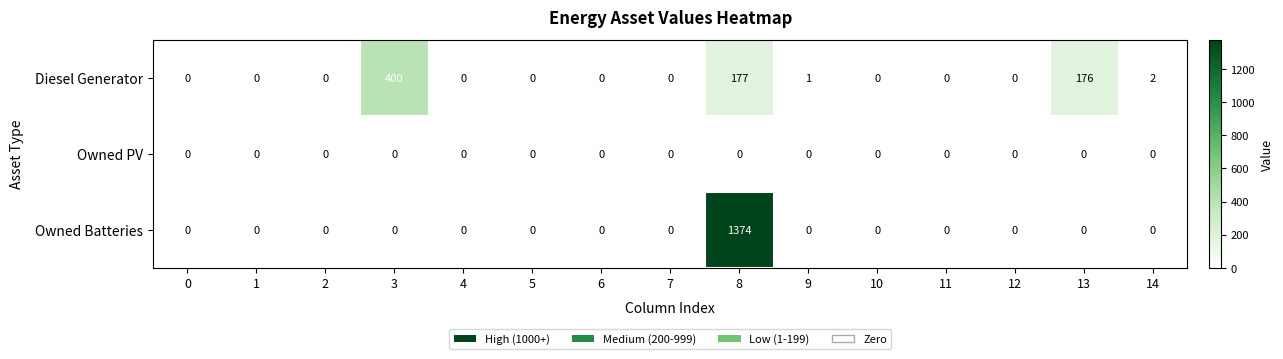

The value of Owned Batteries at 12 is -629. True or false?

False